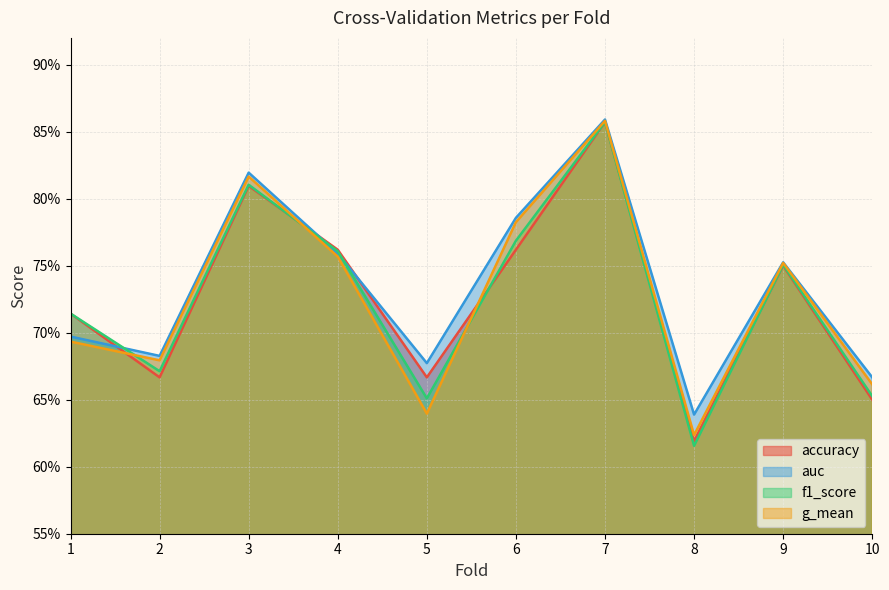

How many lines are shown in the chart?

4